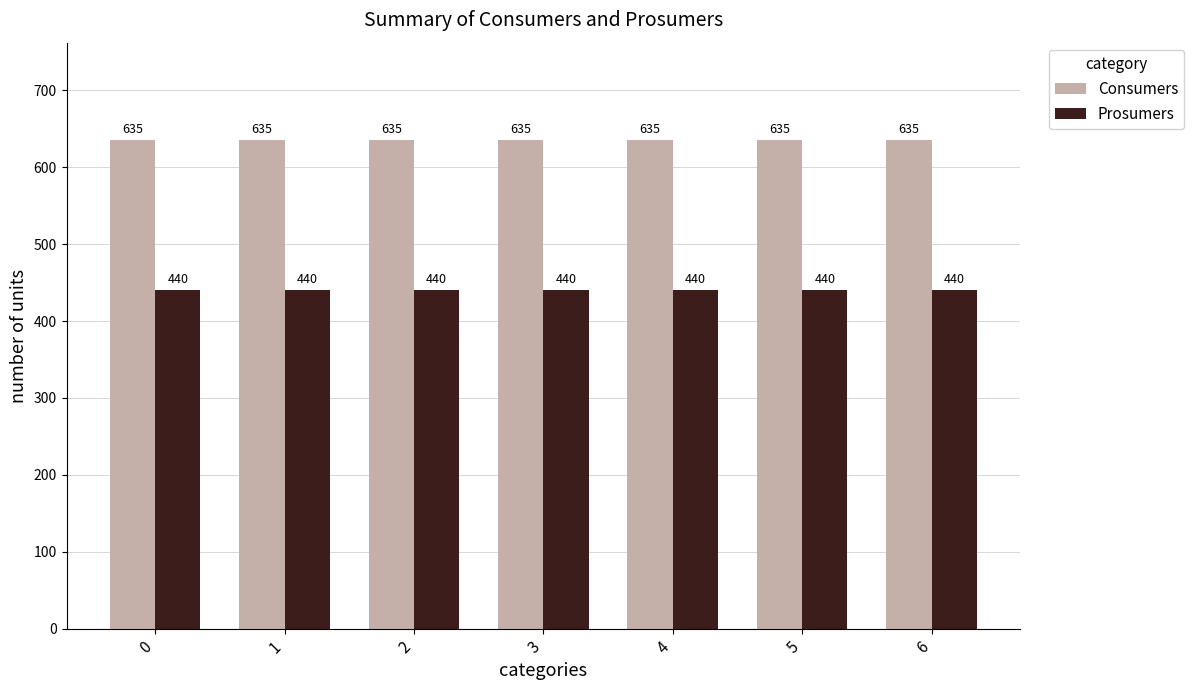

What is the difference between the highest and lowest values at 6?

195